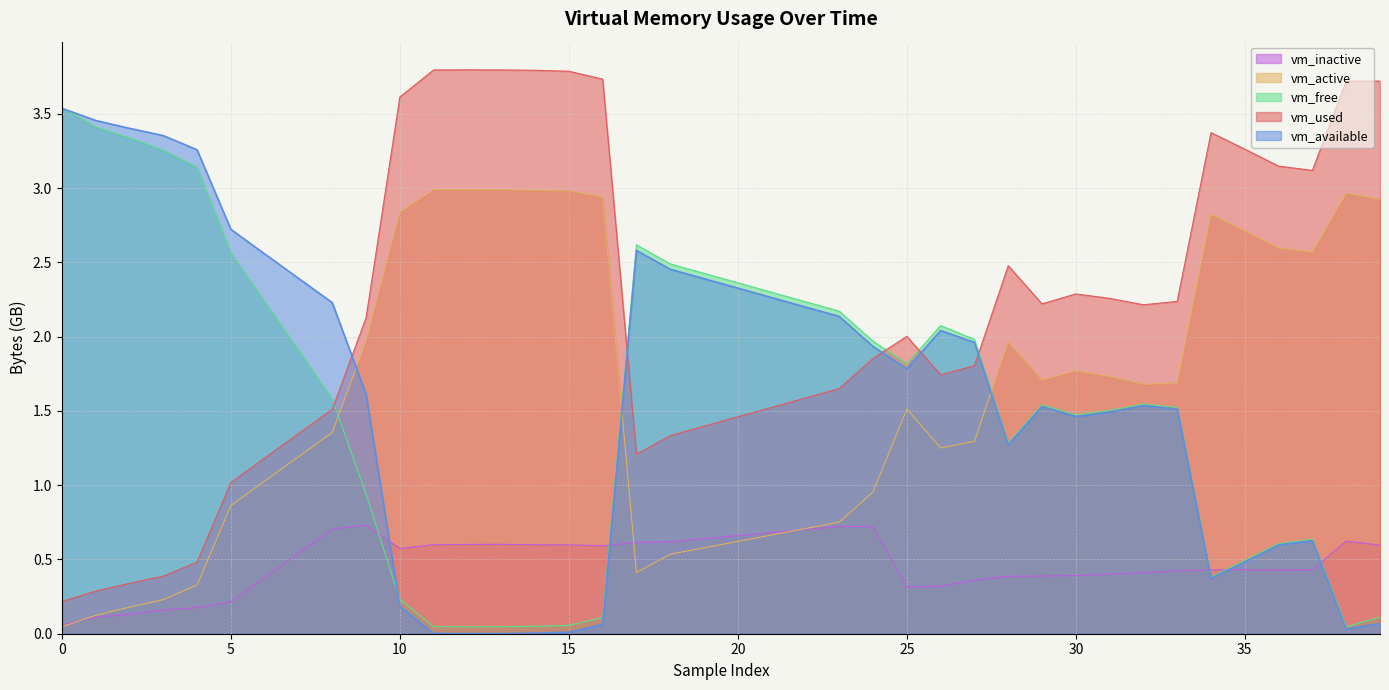

Is it true that vm_free equals 0.9 at 9?

True